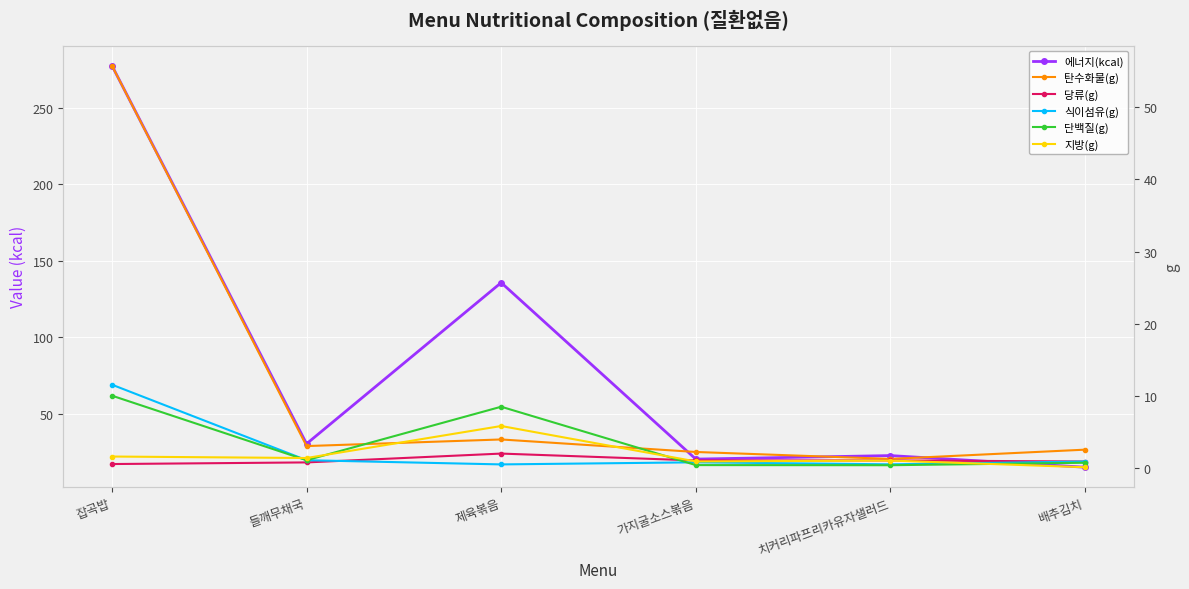

What is the label of the 6th point from the right?

잡곡밥